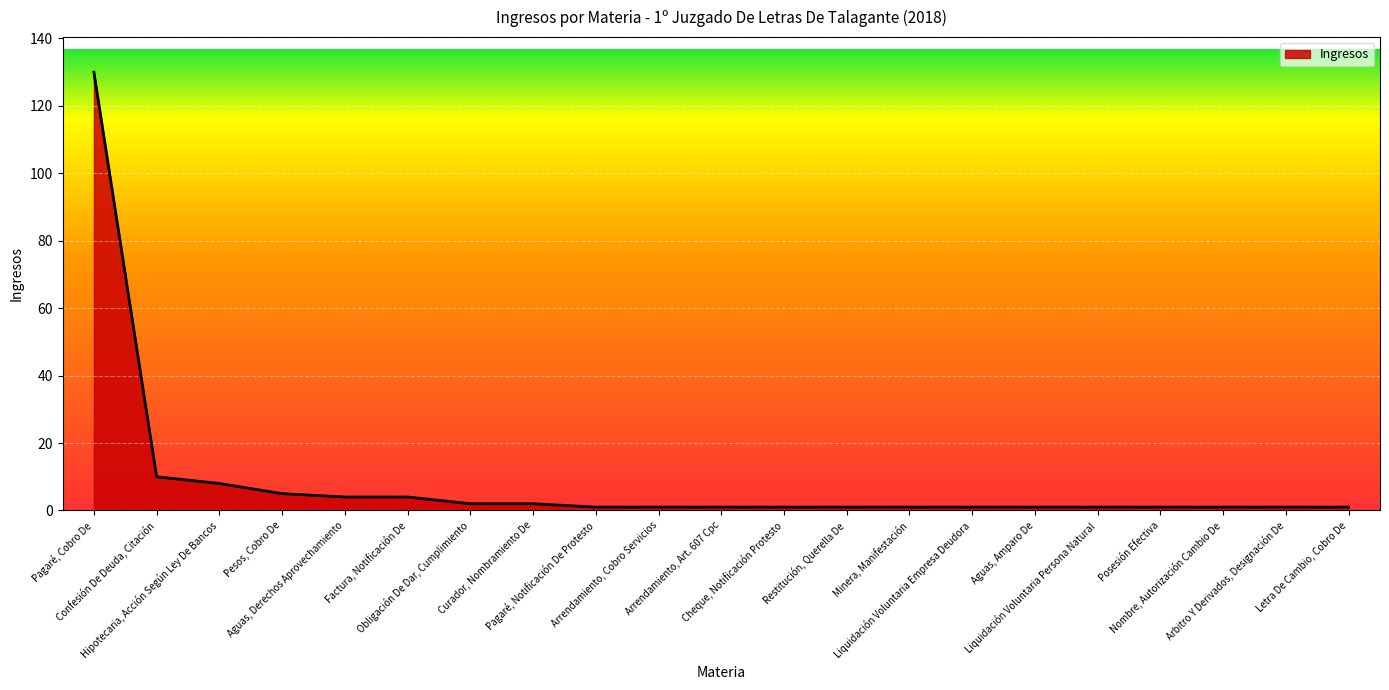

What position from the left is Letra De Cambio, Cobro De?

21